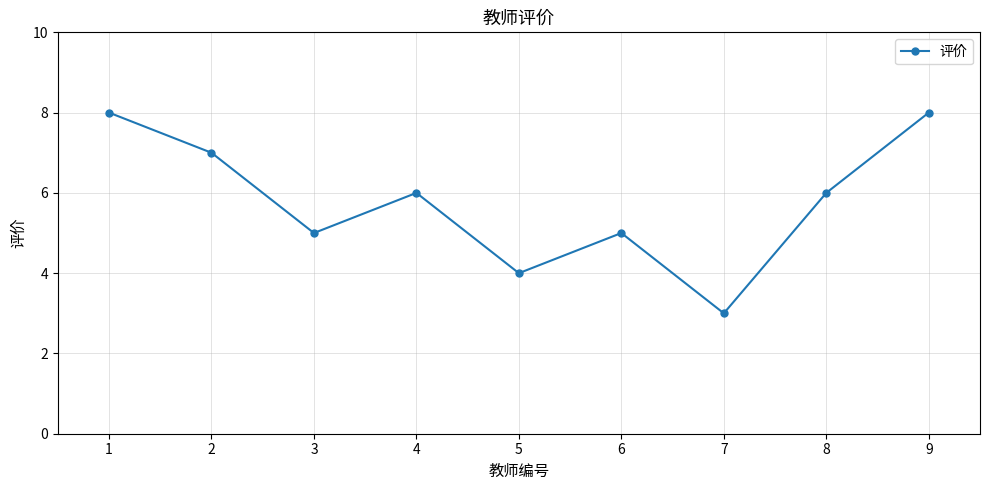

What is the greatest value displayed?

8